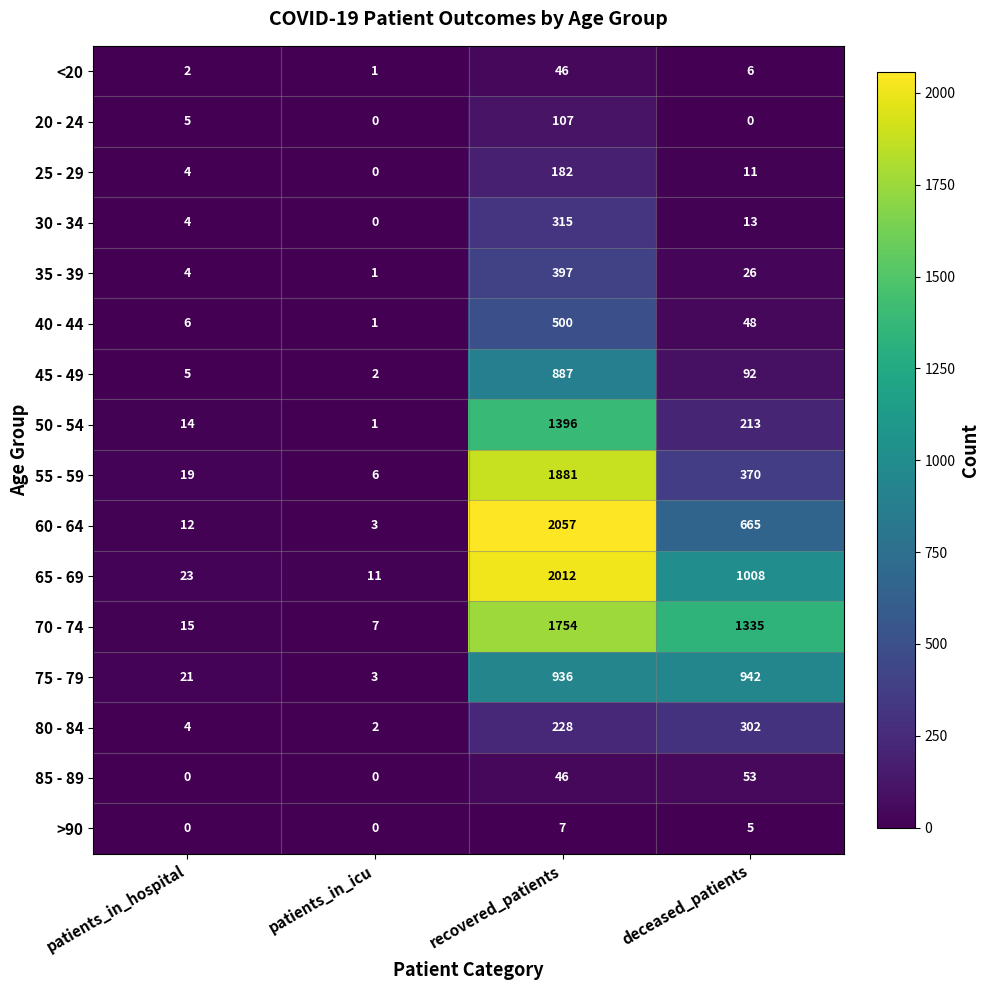

How many categories are shown in the chart?

4